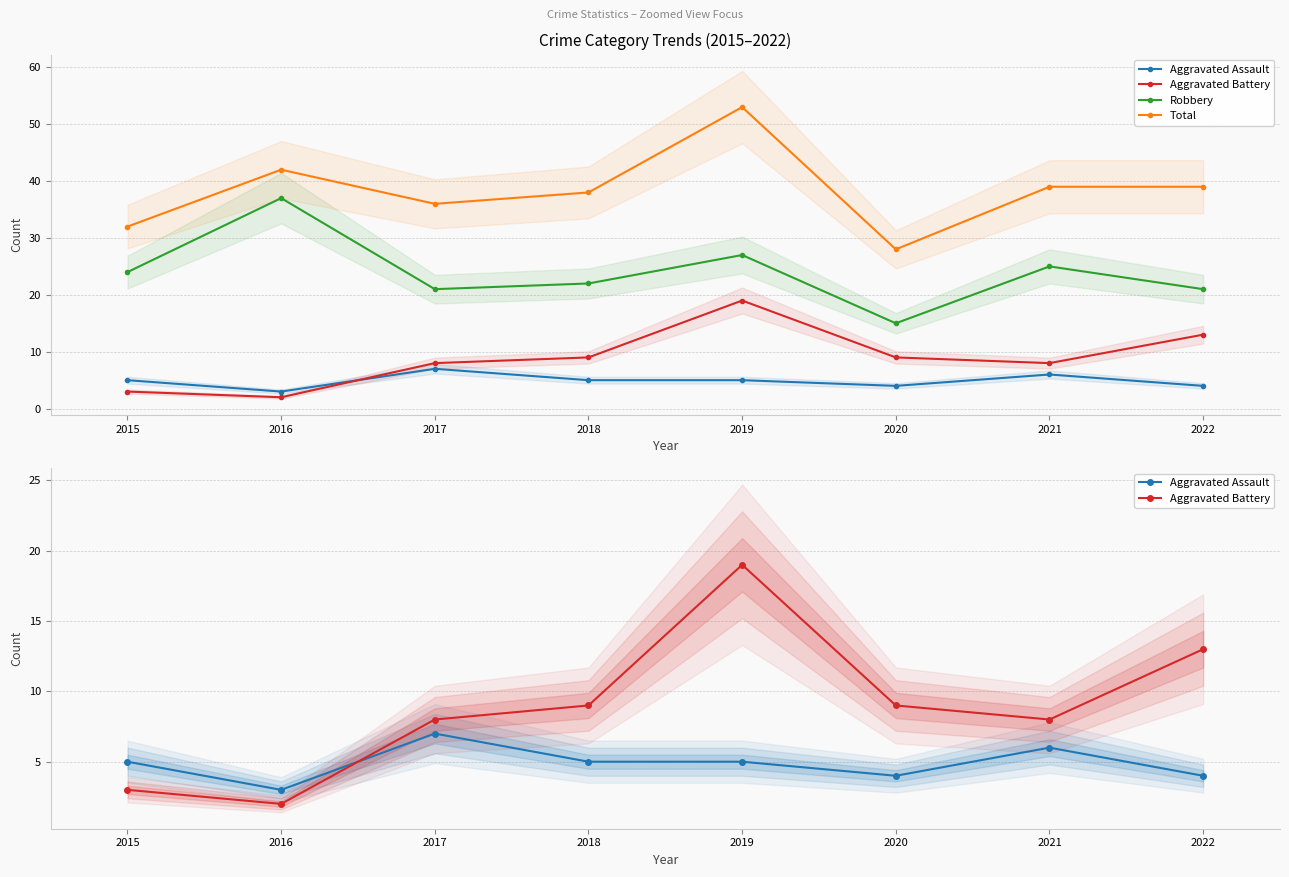

What value does the Robbery series have at 2015?

24